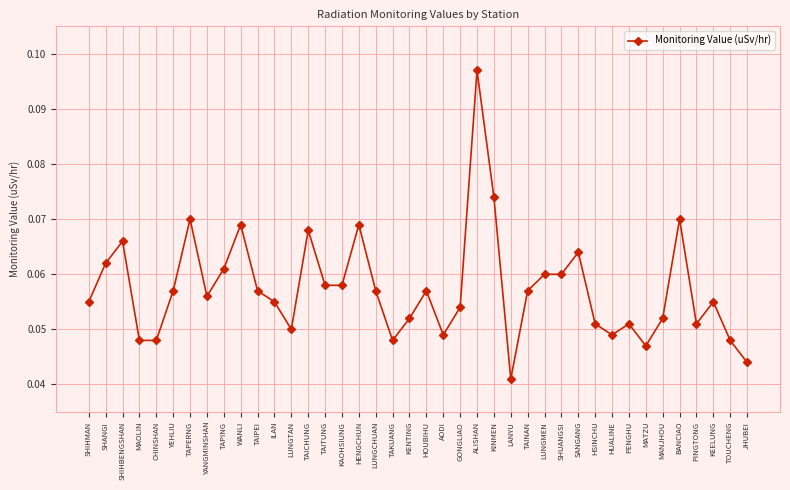

Where is the data nearest to the value 0?

LANYU